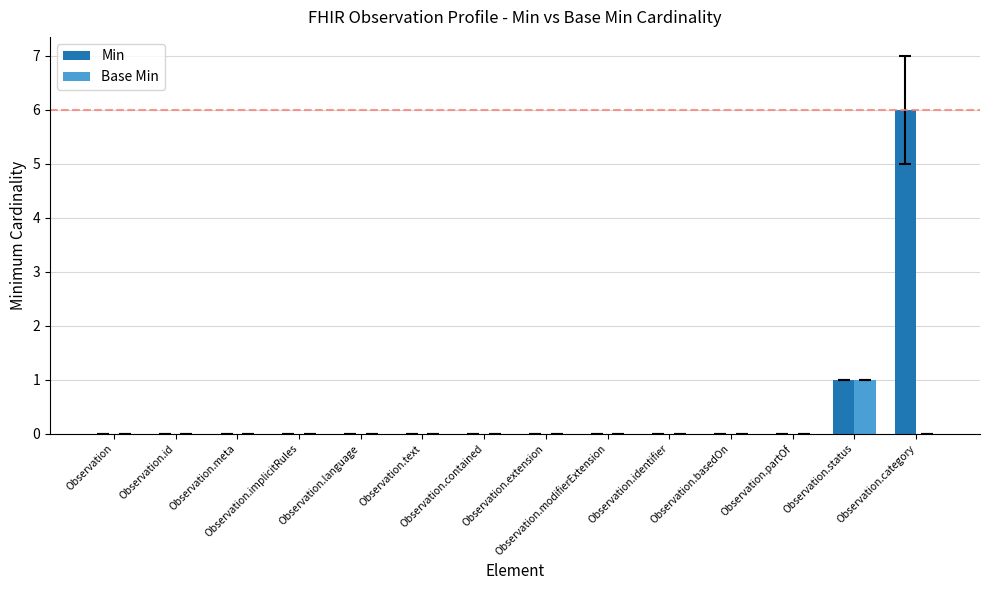

Is it true that Min equals 1 at Observation.status?

True